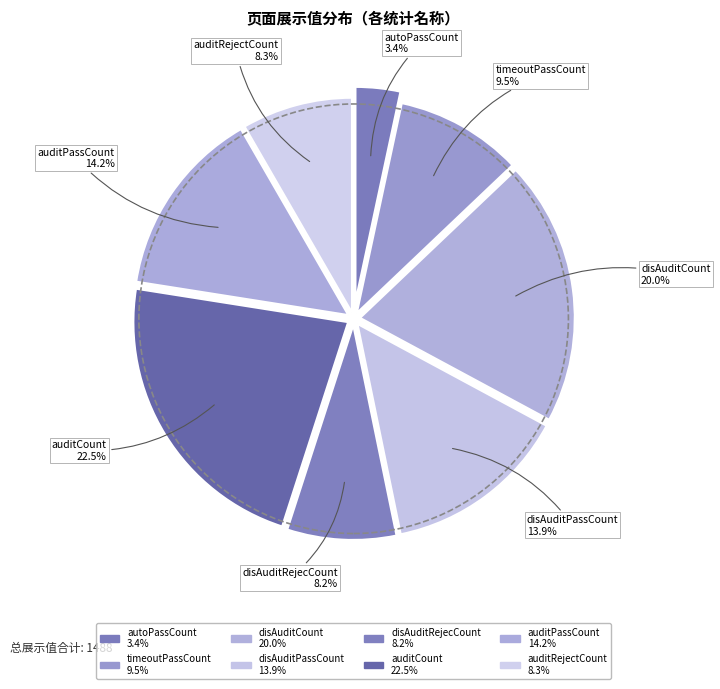

How many slices are in this pie chart?

8